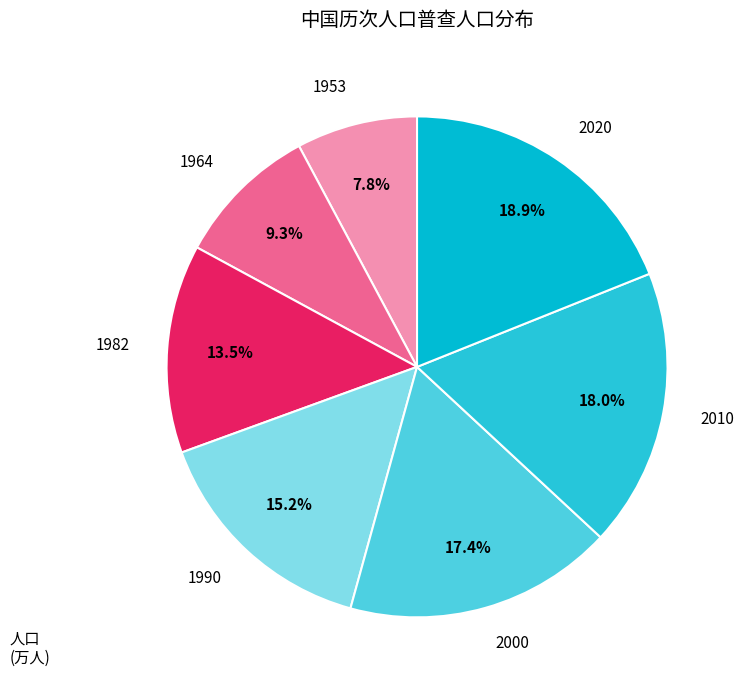

What is the ratio of the value at 1990 to the value at 1964?

1.6